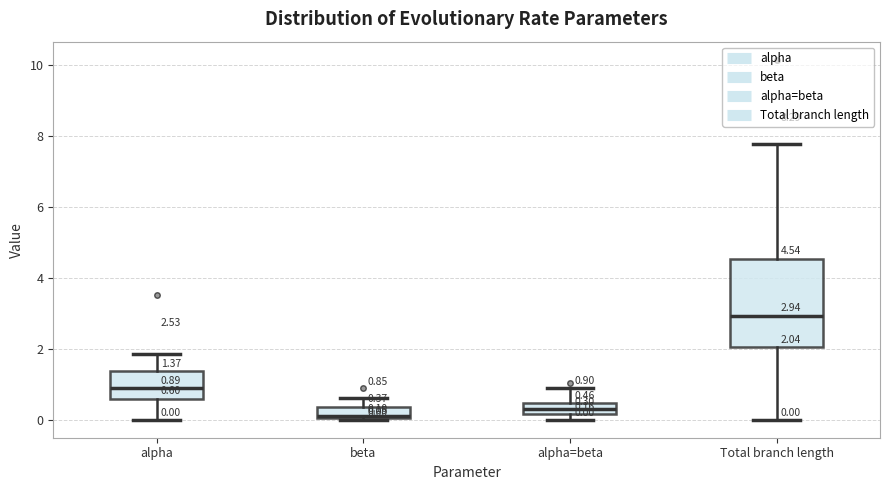

Which box is the tallest, from its lower edge to its upper edge?

Total branch length